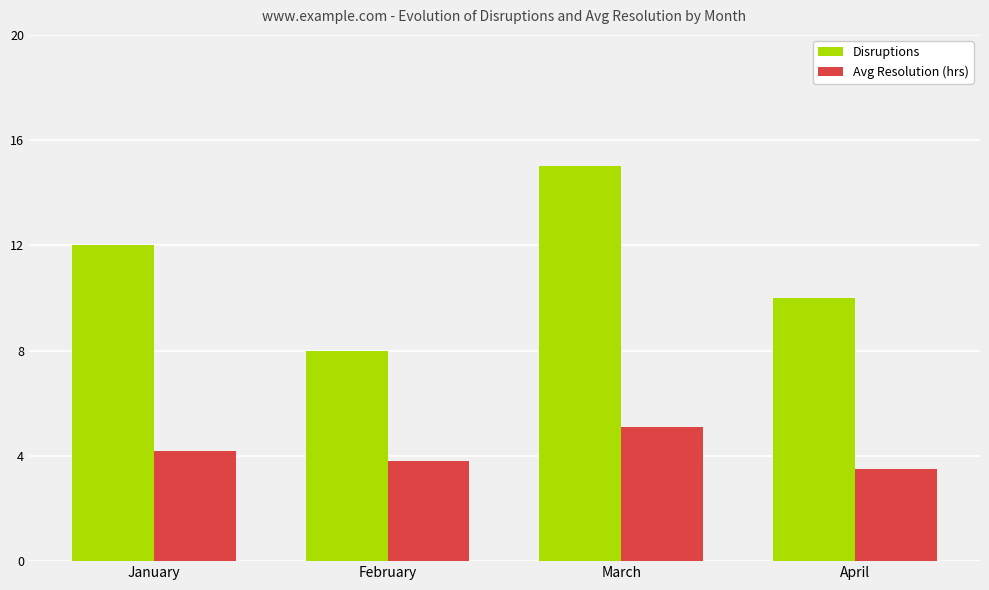

What is the total value across all series at February?

11.8